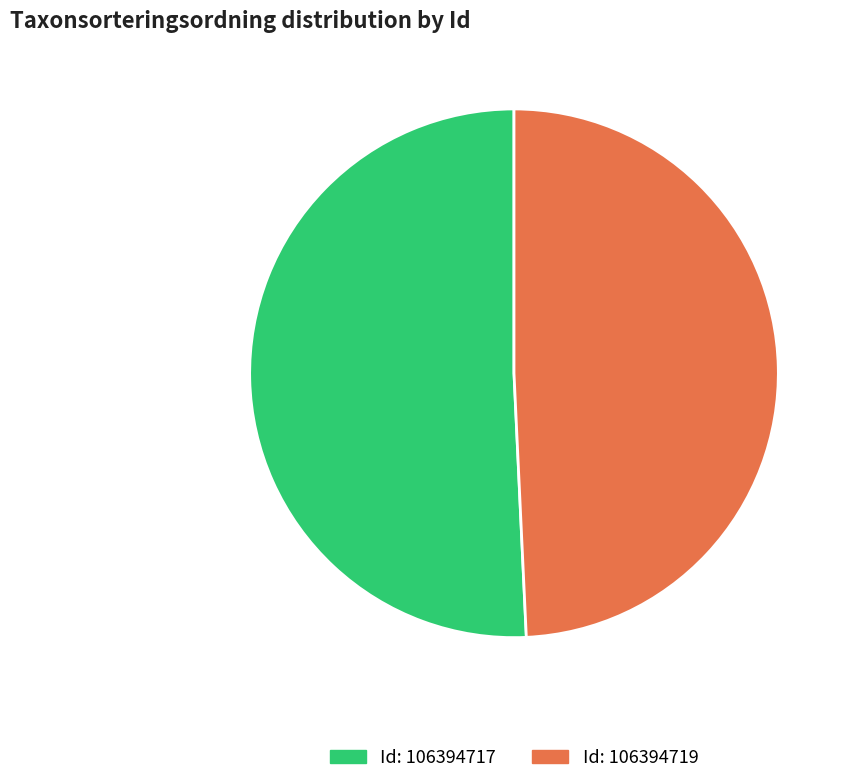

To the nearest percent, what is the average slice percentage?

50%